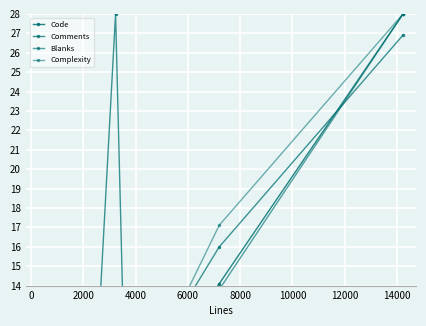

Which series has the widest spread of values?

Comments